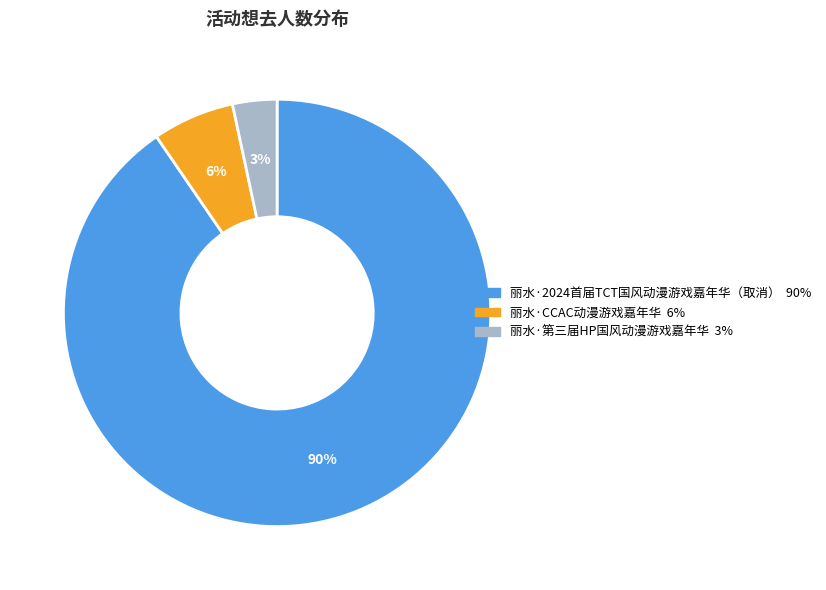

To the nearest percent, what is the combined percentage of 丽水·2024首届TCT国风动漫游戏嘉年华（取消） and 丽水·第三届HP国风动漫游戏嘉年华?

94%